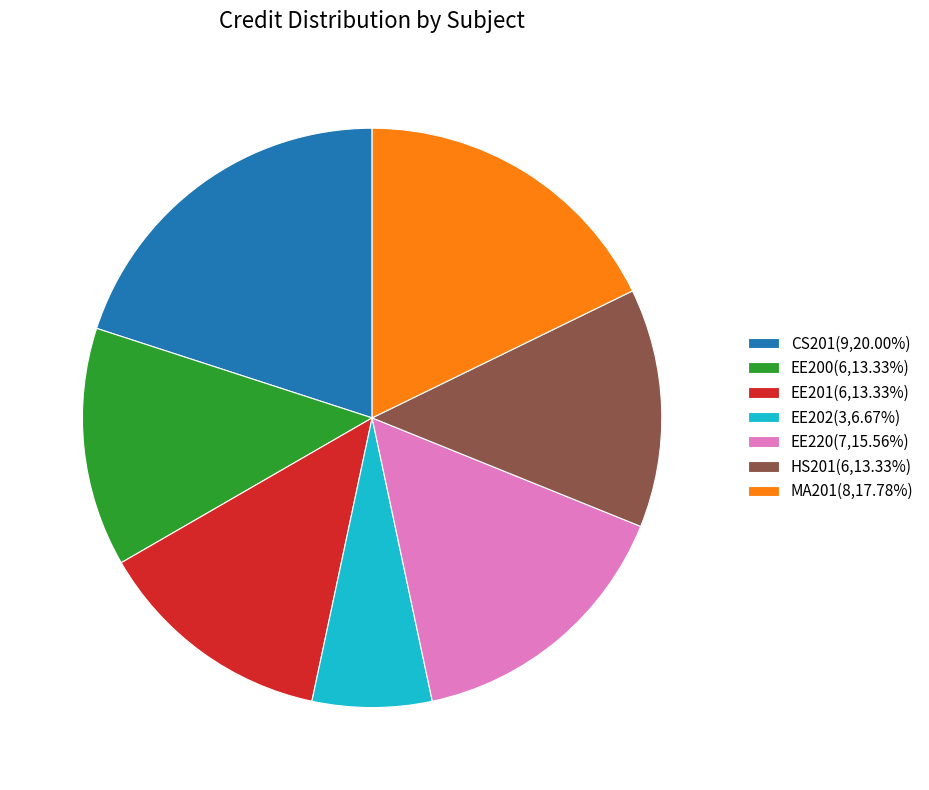

Count the number of slices in the pie.

7